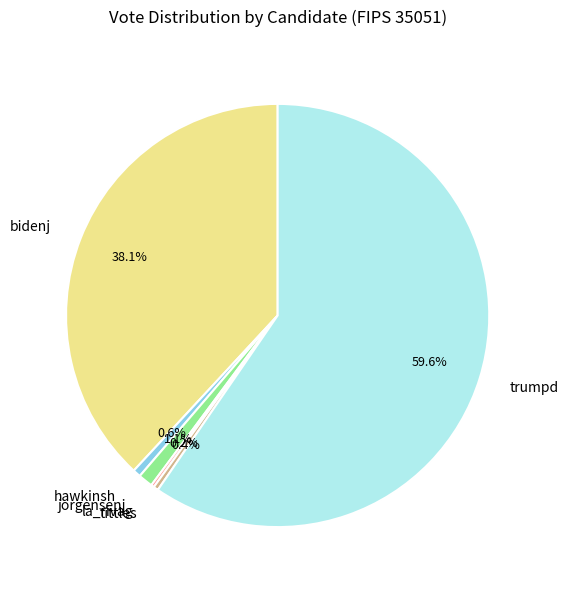

What percentage is NOT represented by tittles?

99.6%